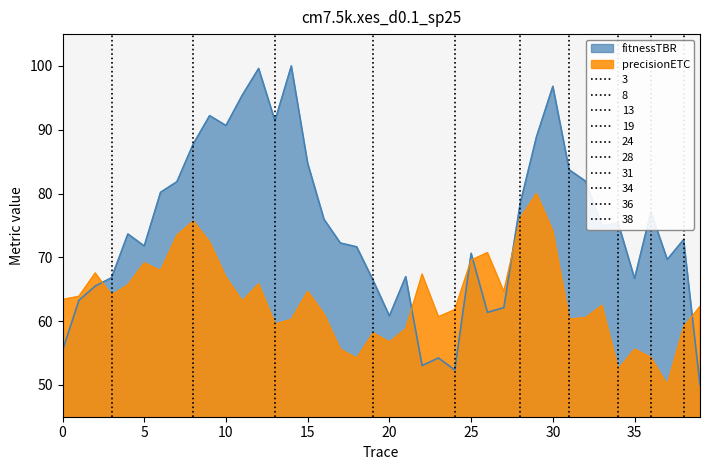

True or false: fitnessTBR has a value of 29.2 at 39.

False